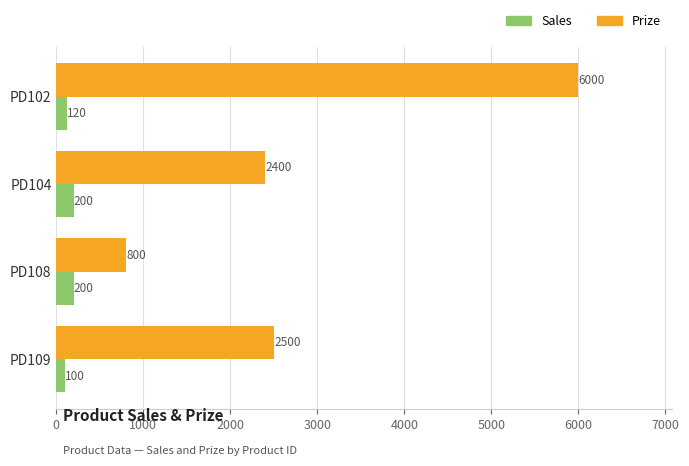

Which series has the largest range (max minus min)?

Prize